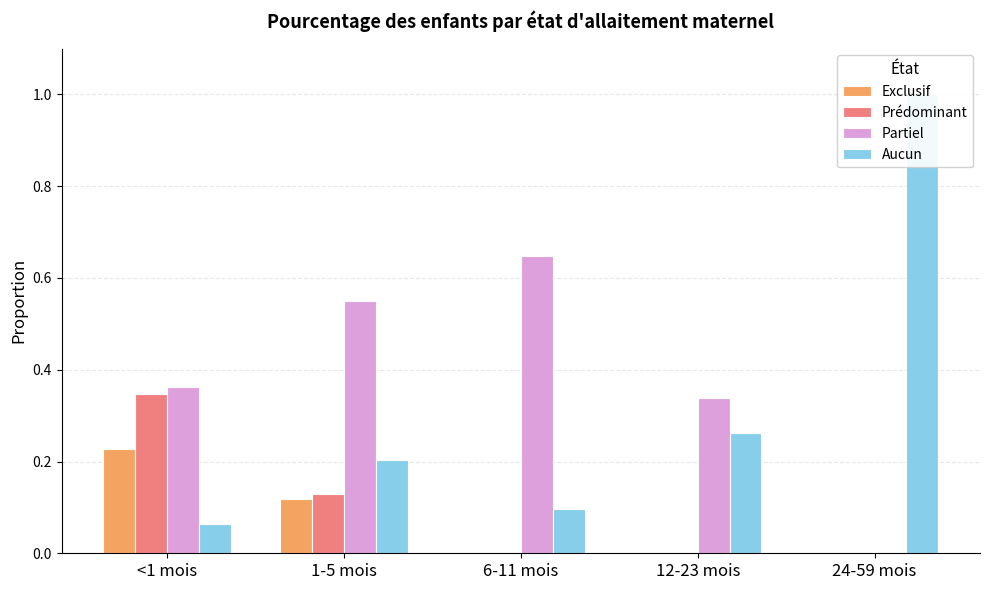

The Exclusif series shows 0.0 at 24-59 mois. True or false?

True